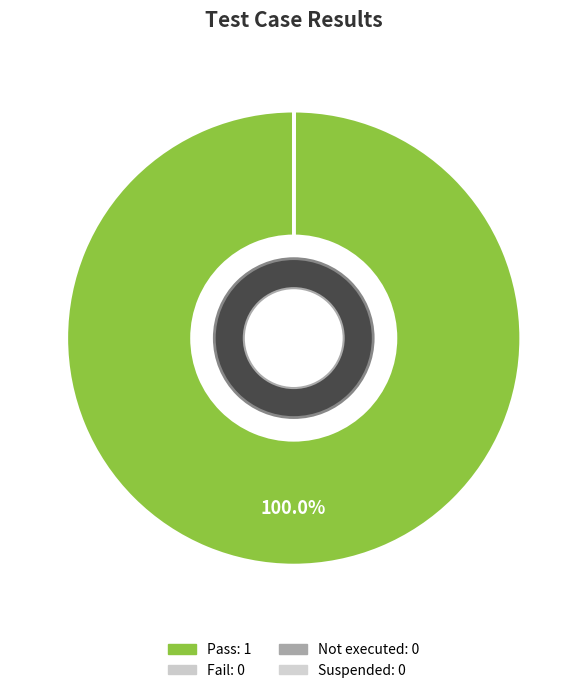

Is the sum of Pass and Fail greater than half?

Yes